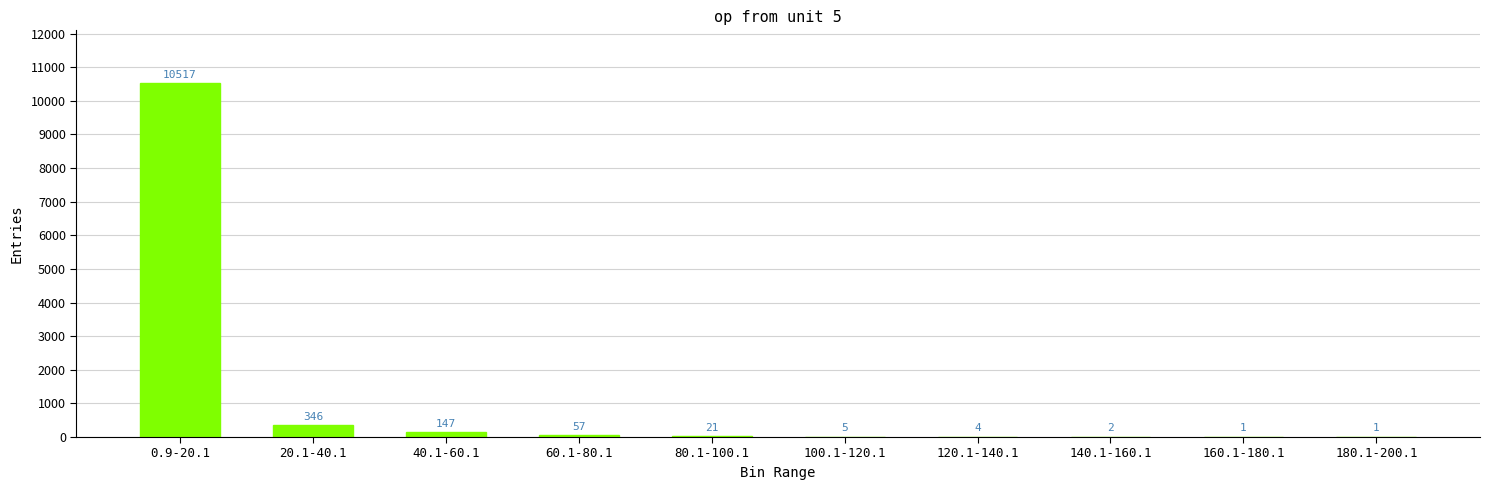

The chart shows a value of 1 at 160.1-180.1. True or false?

True